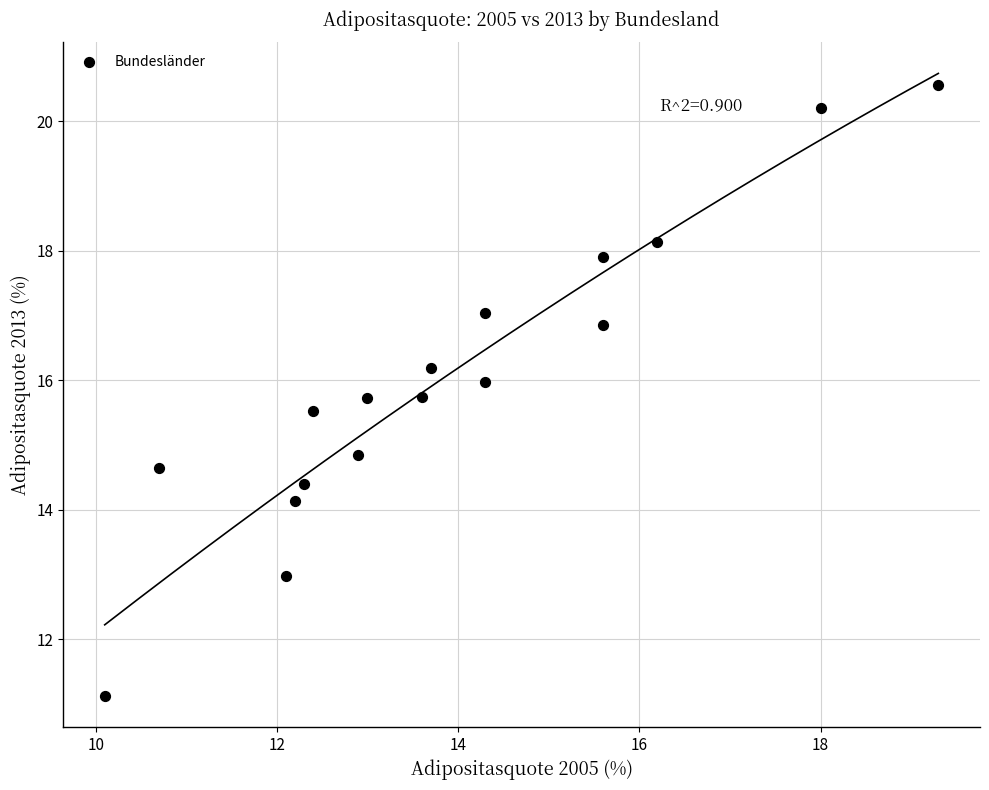

What is the range of X values (max minus min)?

9.2